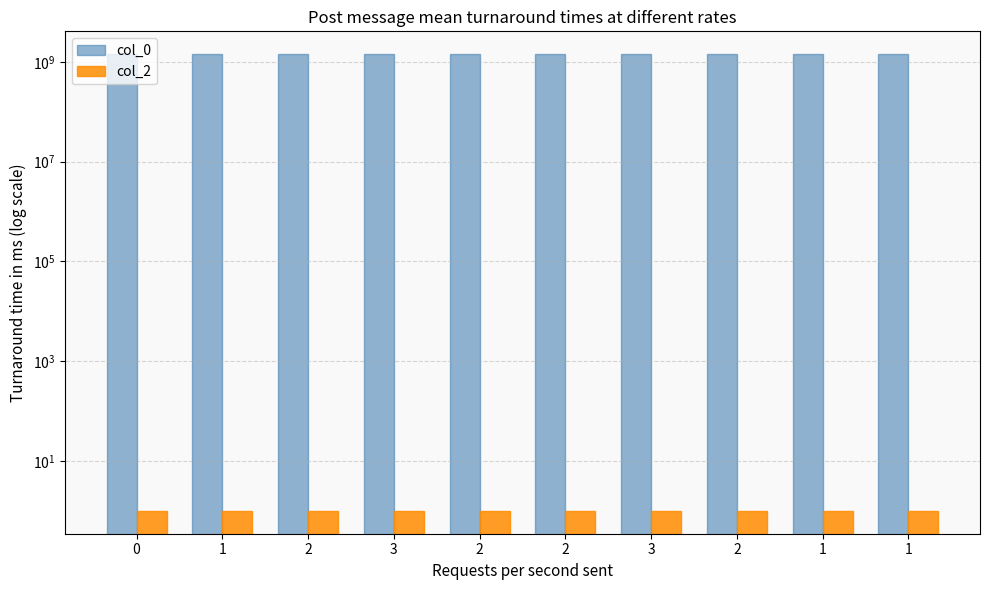

List the series in order of their overall mean, lowest first.

col_2, col_0